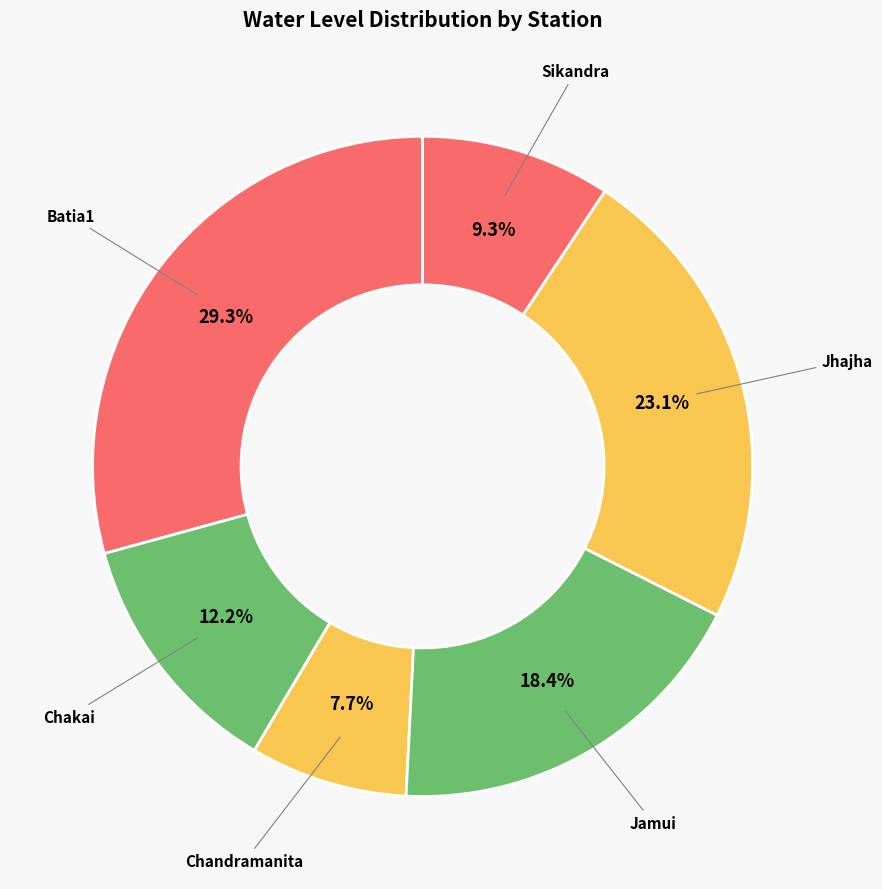

How many slices are in this pie chart?

6